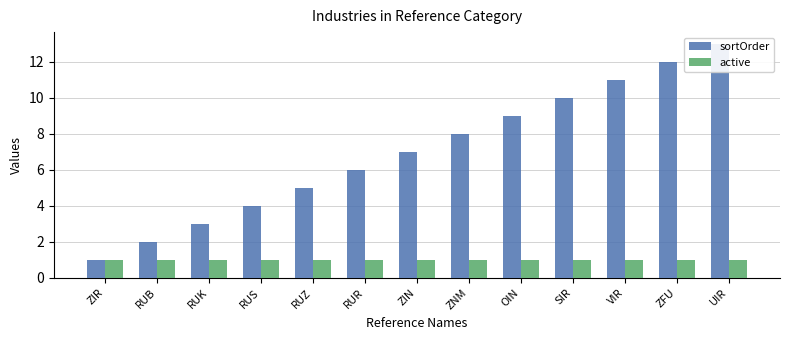

List the series in order of their peak value, lowest first.

active, sortOrder